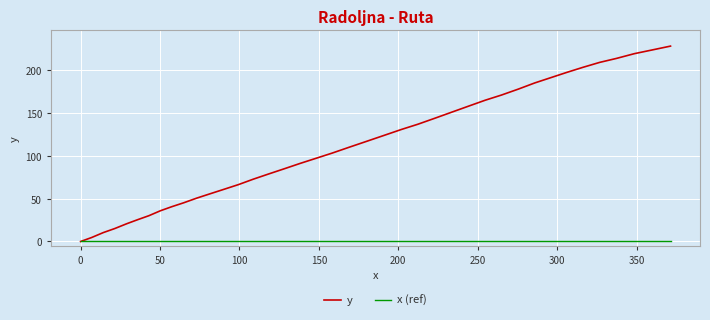

Which series has the largest total across all categories?

y